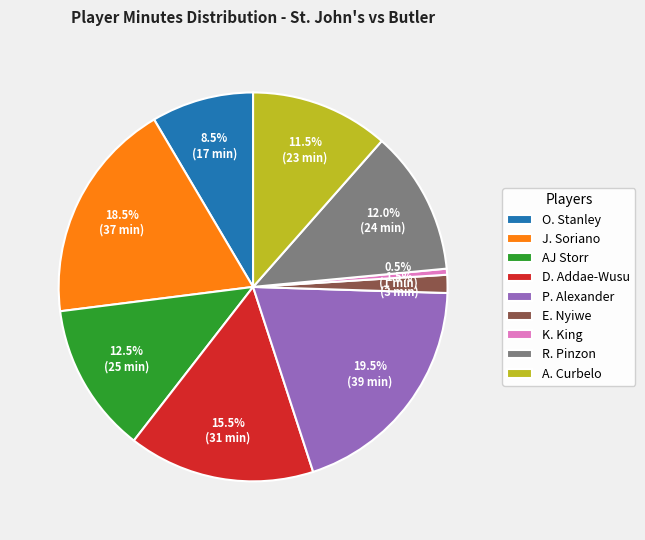

Combined, do O. Stanley and A. Curbelo account for over 50%?

No